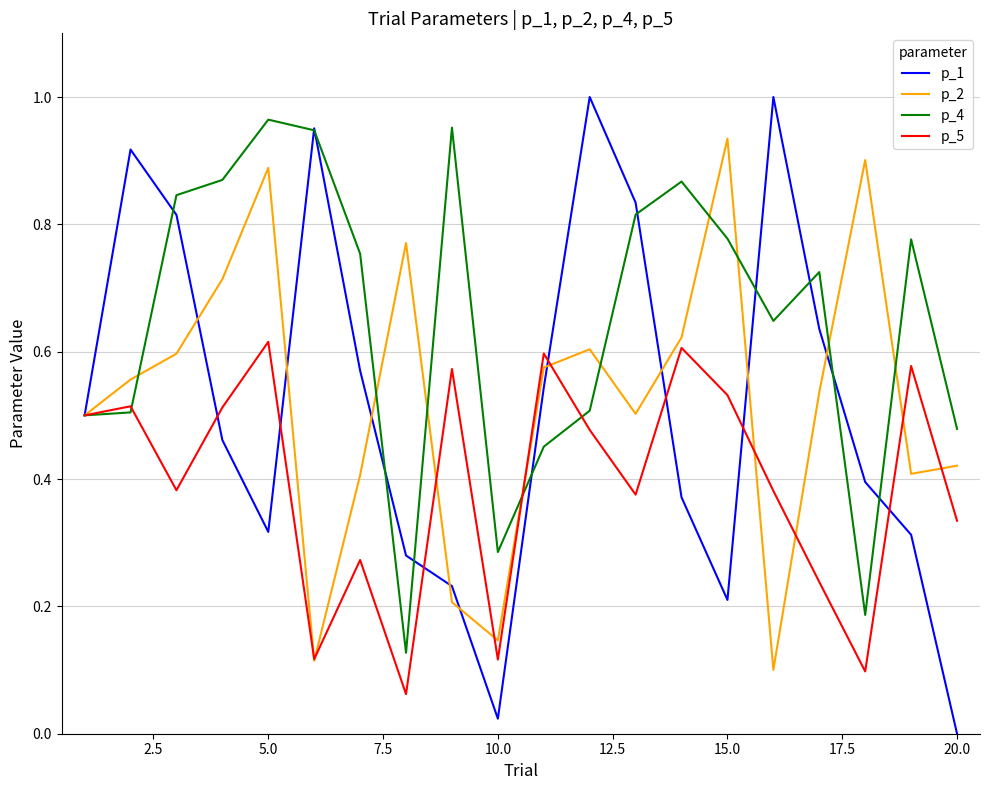

In p_1, how many points are higher than both neighbors (excluding endpoints)?

4